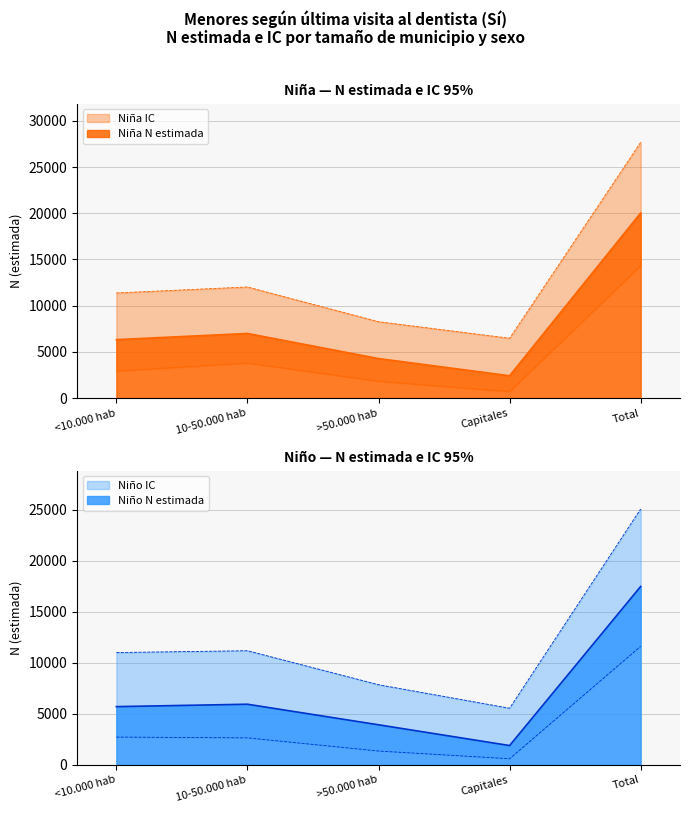

What is the difference between the second highest and minimum values in the Niña N (lím inf IC) series?

3089